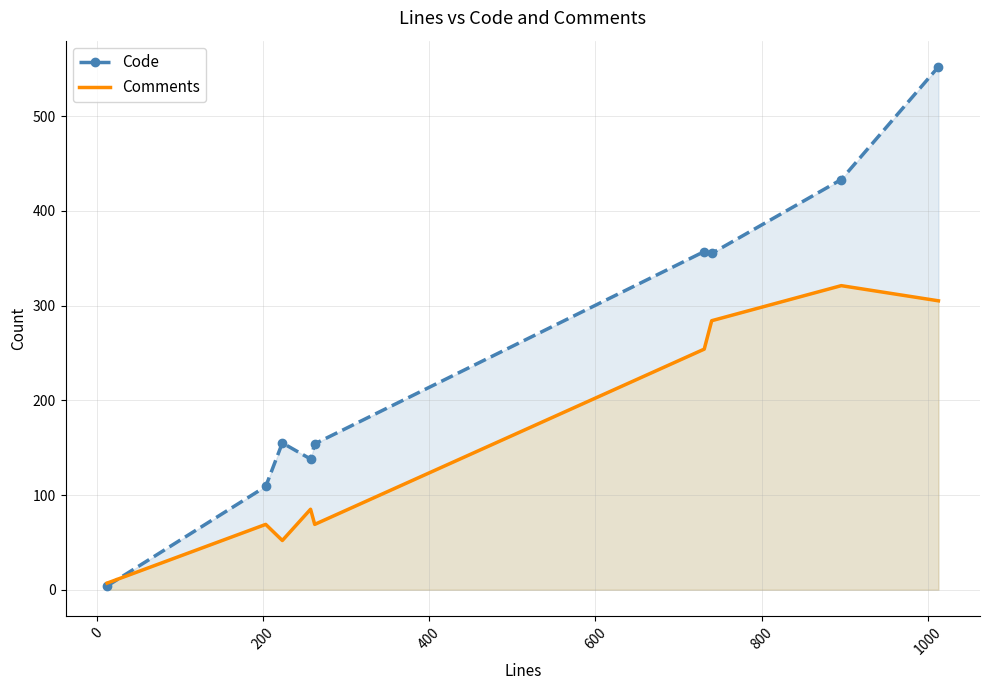

Which series has the largest range (max minus min)?

Code